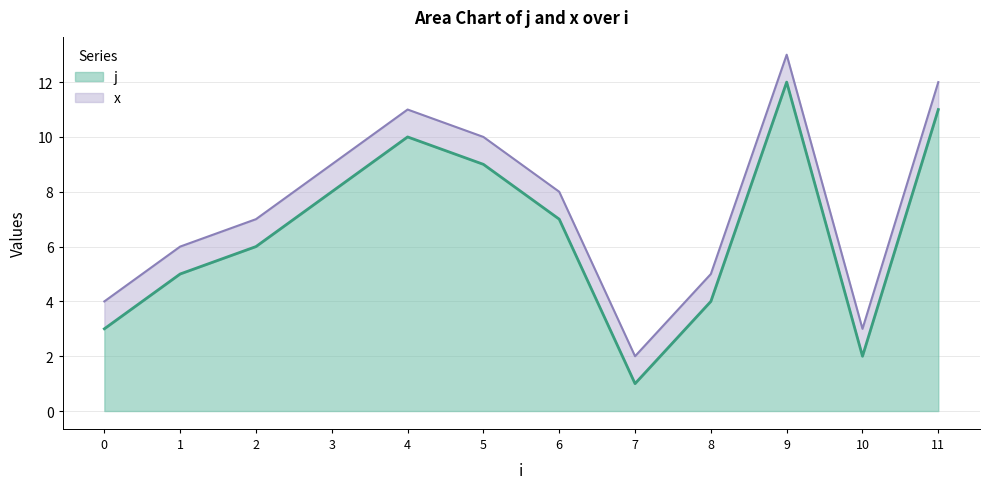

Rank the categories by value from lowest to highest.

7, 10, 0, 8, 1, 2, 6, 3, 5, 4, 11, 9